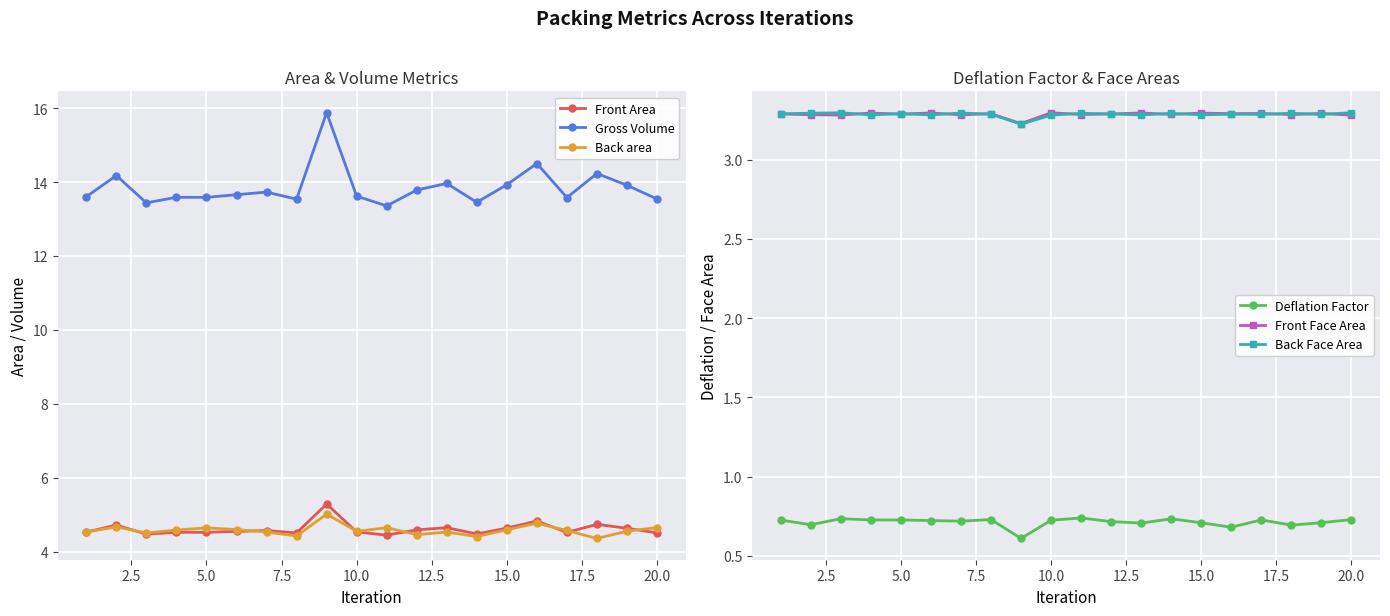

What is the maximum value for Back Face Area?

3.3